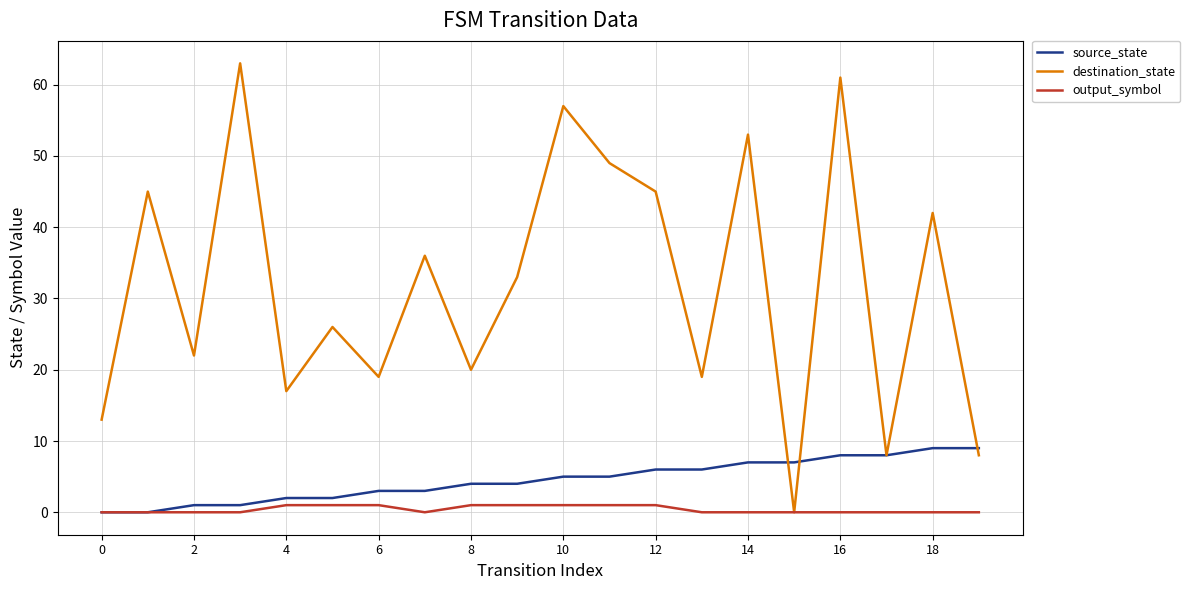

How many lines are shown in the chart?

3